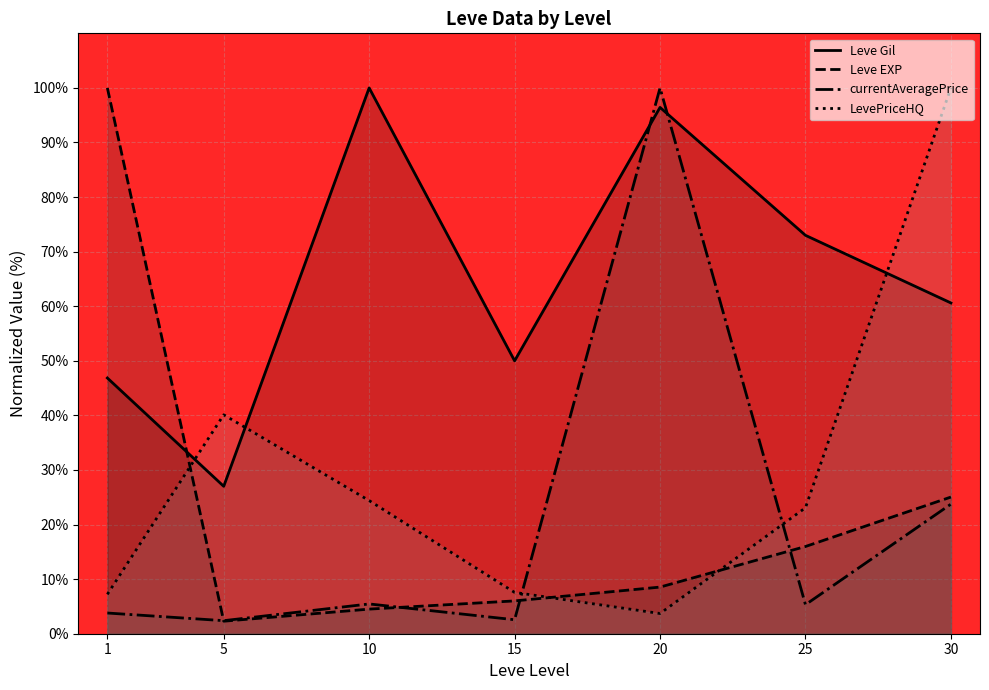

True or false: LevePriceHQ has a value of 5.2 at 25.

False